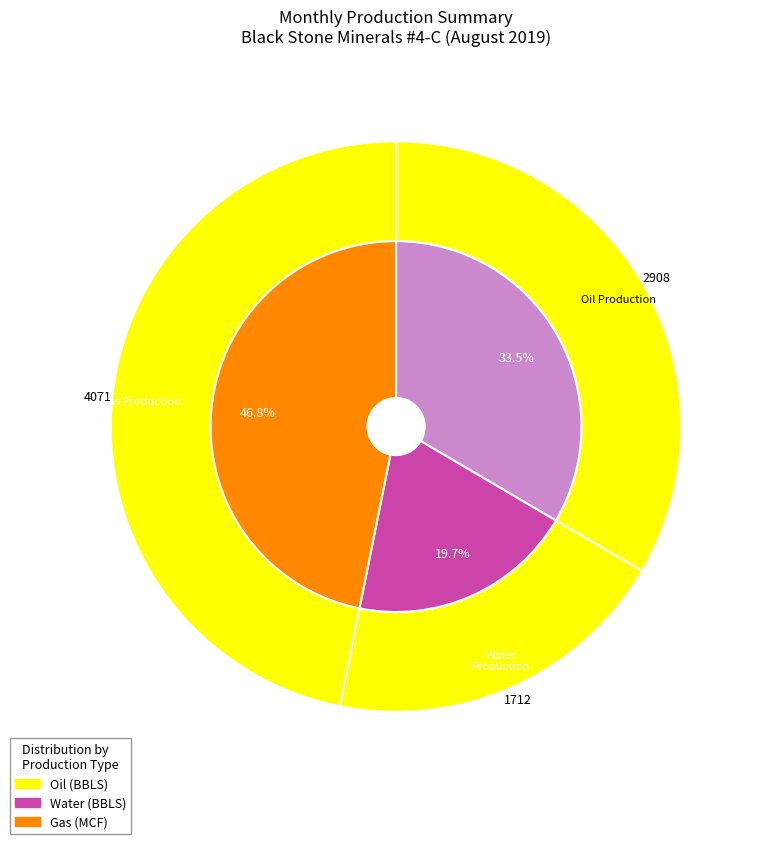

Does 29 represent more than half of the total?

No